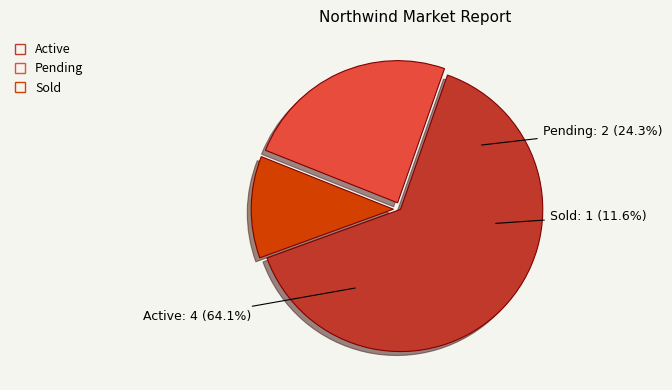

Is Larga B1- 205mm the majority of the pie?

No